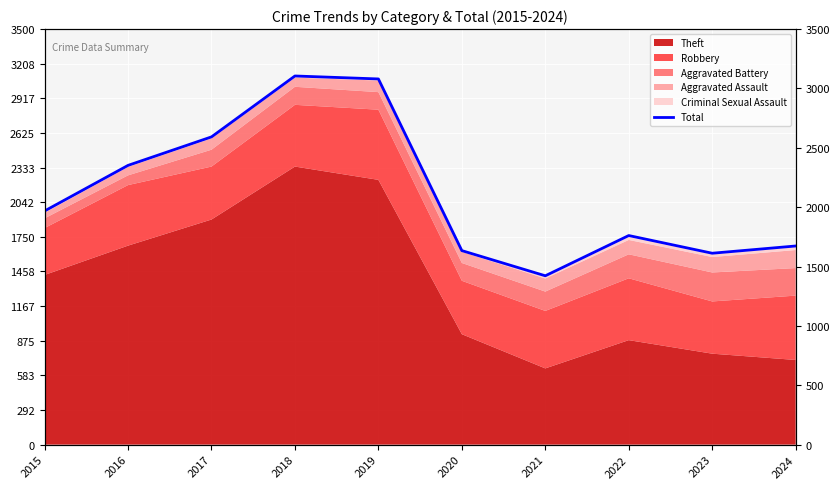

How many interior local valleys (lower than both neighbors) does the data have?

2